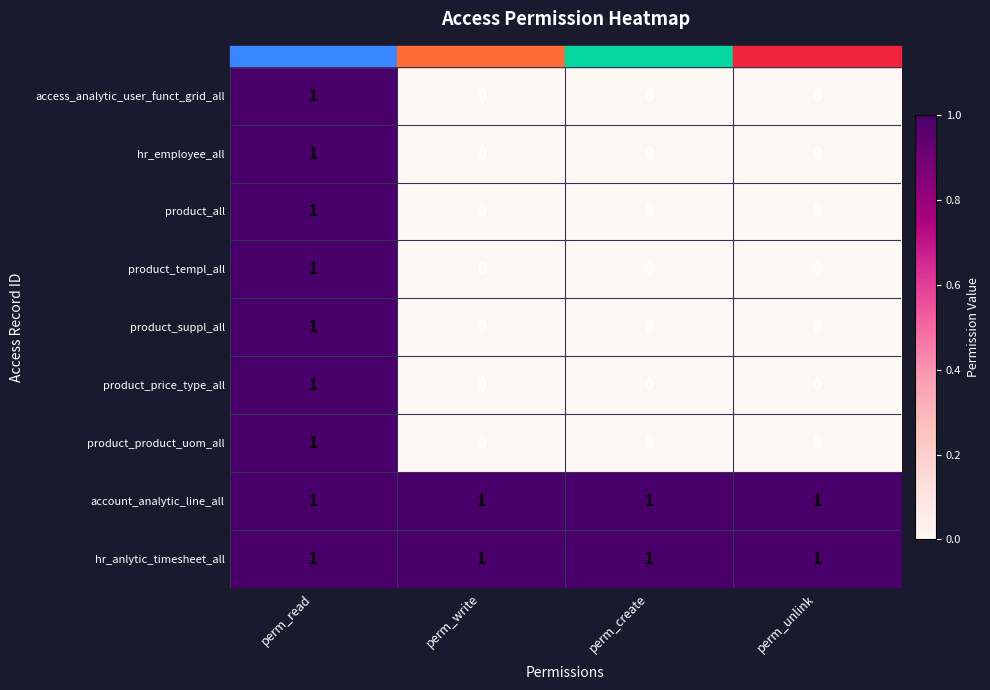

How many hr_employee_all values are between 0 and 1?

4